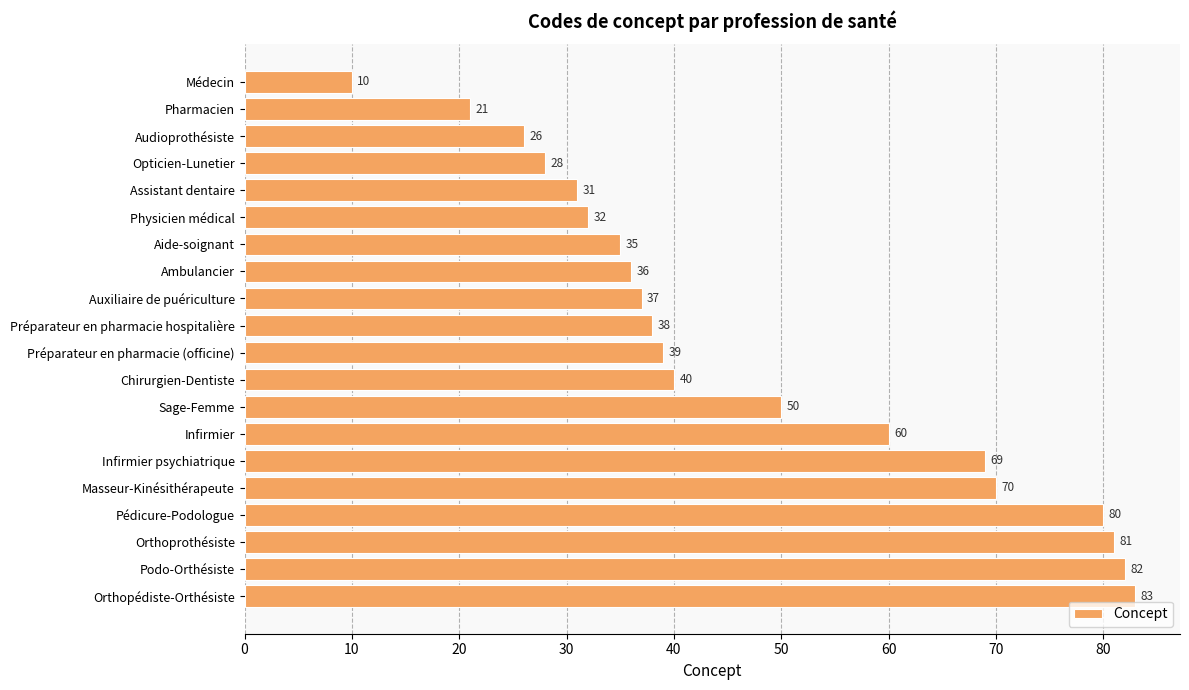

Is it true that the value at Pédicure-Podologue is 80?

True